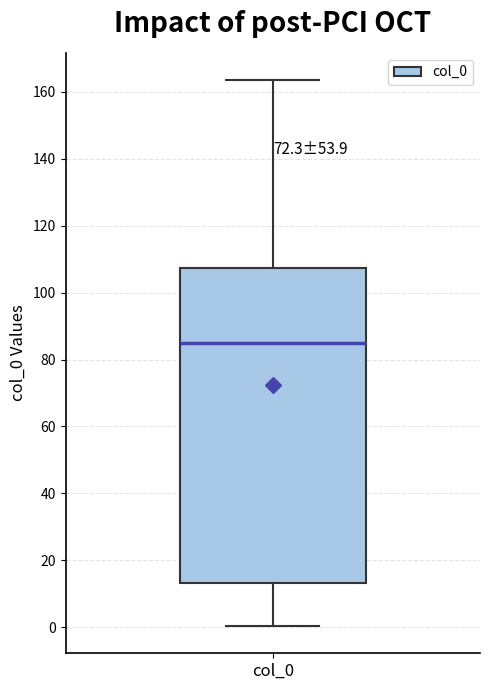

Transcribe this box plot: give where the median line is, the range the box spans, and where the two whiskers end, as read against the y-axis. The values are not printed on the chart, so give them approximately, as read against the axis.

median 86, box 14 to 108, whiskers 0 to 164